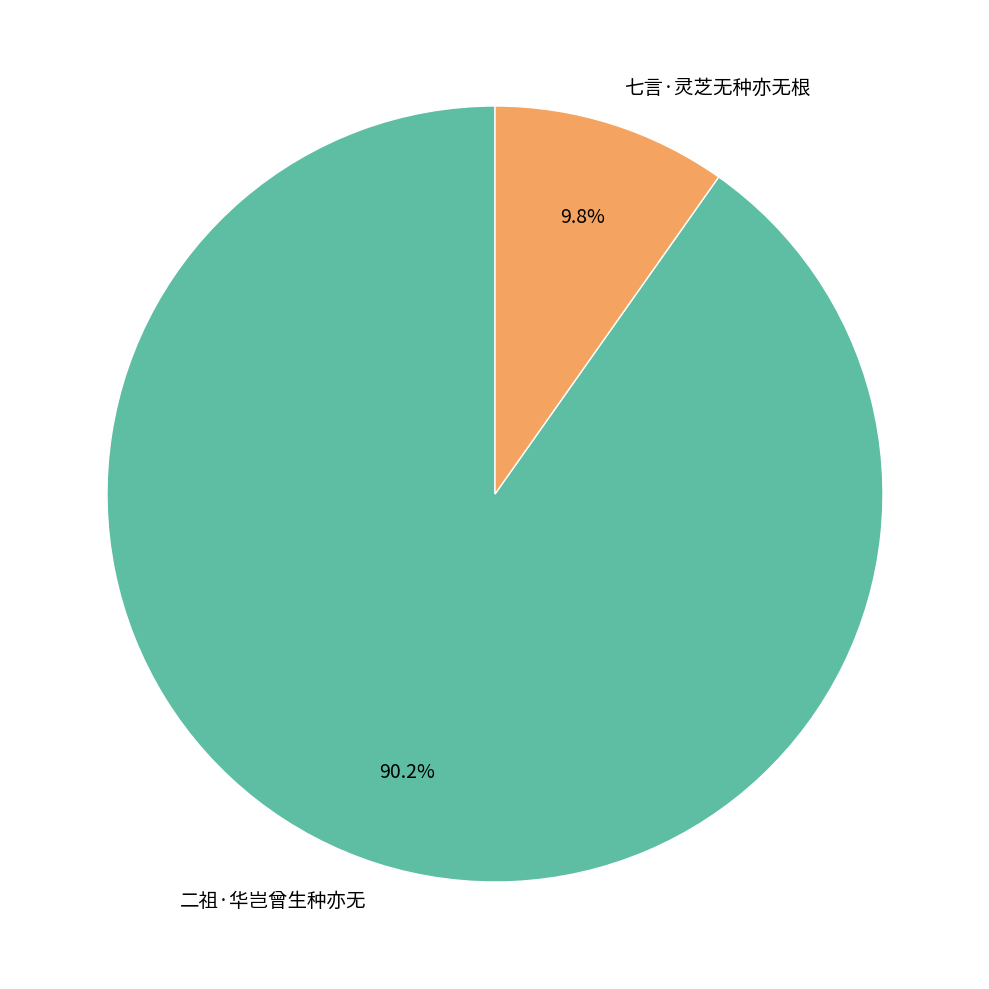

Which category accounts for the majority?

二祖·华岂曾生种亦无